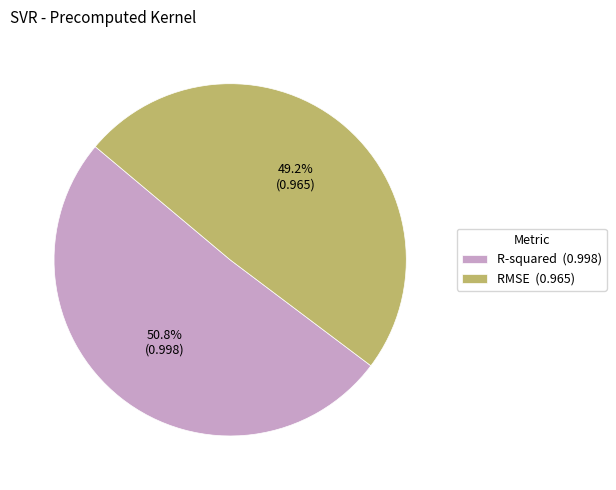

How many segments does this pie chart have?

2